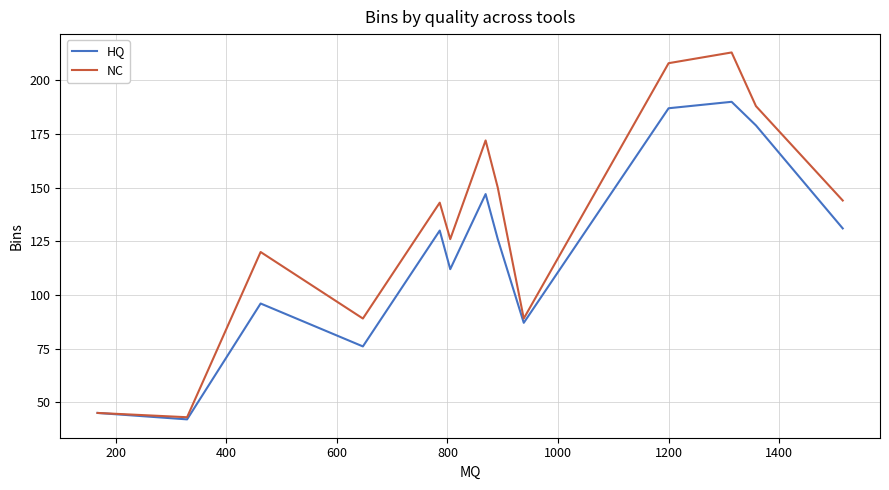

List the series in order of their peak value, highest first.

NC, HQ